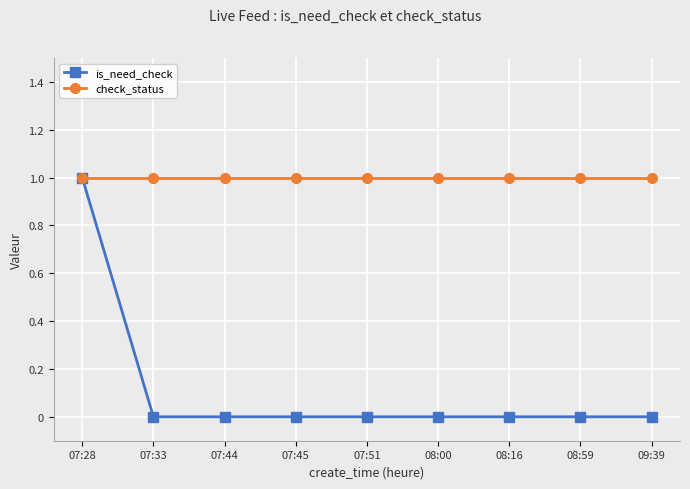

List the series in order of their overall mean, highest first.

check_status, is_need_check